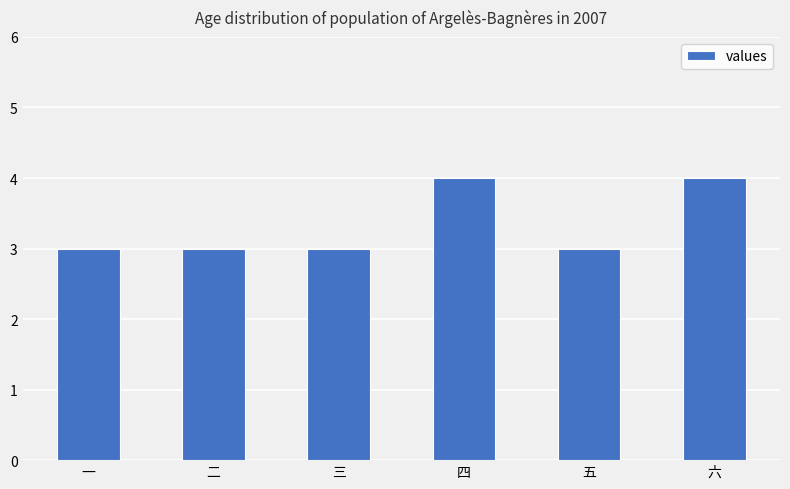

How many distinct data groups are displayed?

1